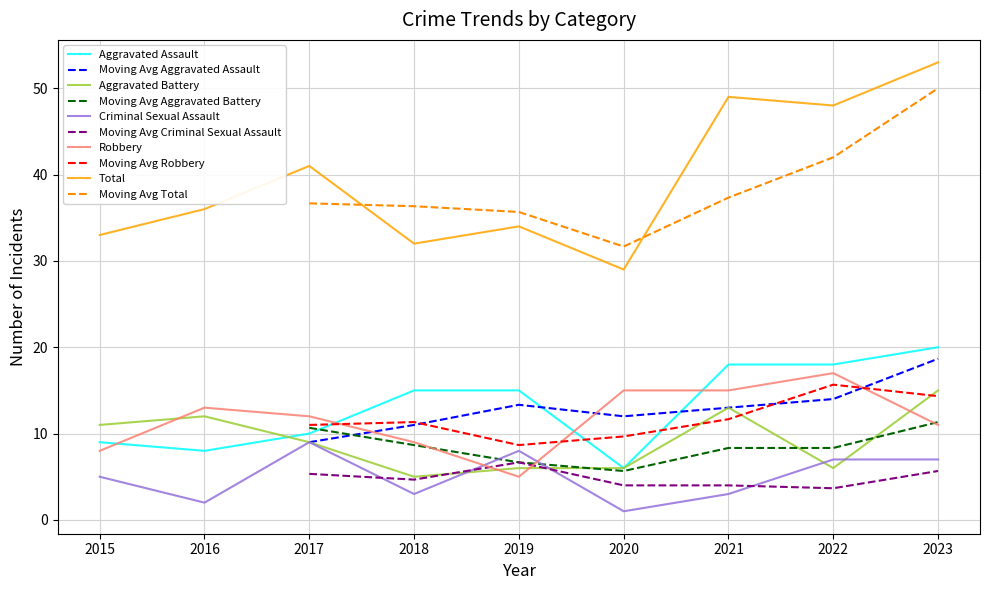

True or false: Aggravated Assault has a value of 32 at 2023.

False